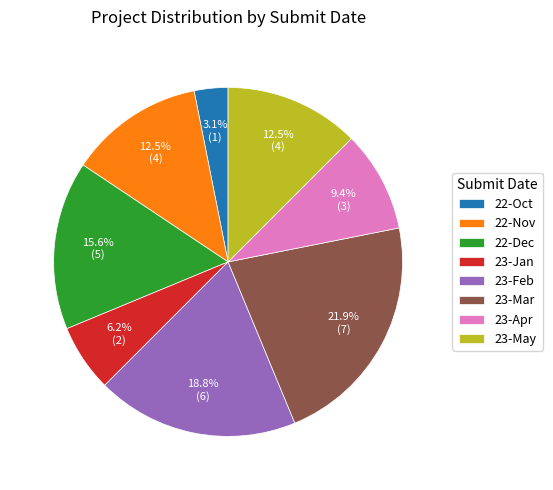

Count the number of slices in the pie.

8